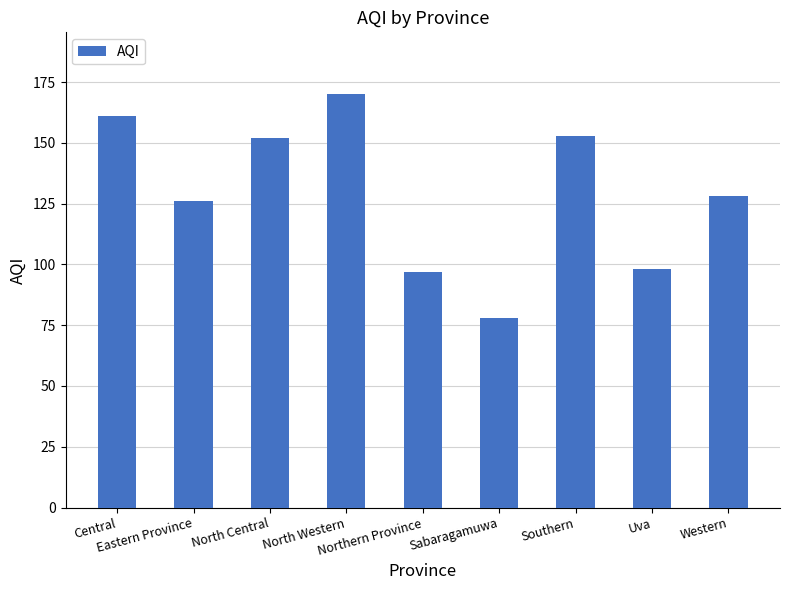

Is it true that the value at North Western is 115?

False